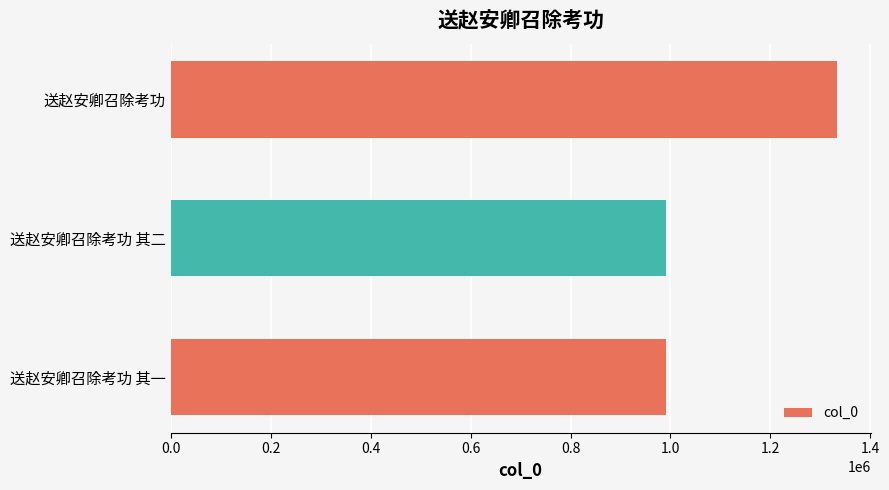

At which label is the value closest to 1162108?

送赵安卿召除考功 其一